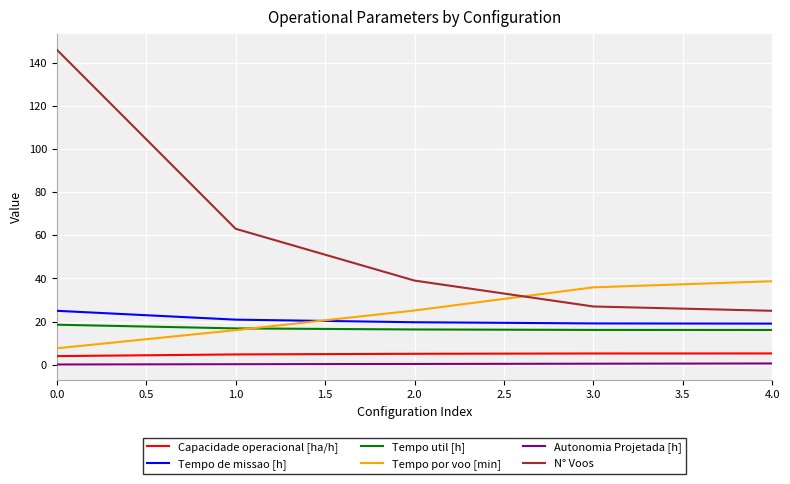

Between 0.0 and 3.0, which series saw the biggest shift?

N° Voos